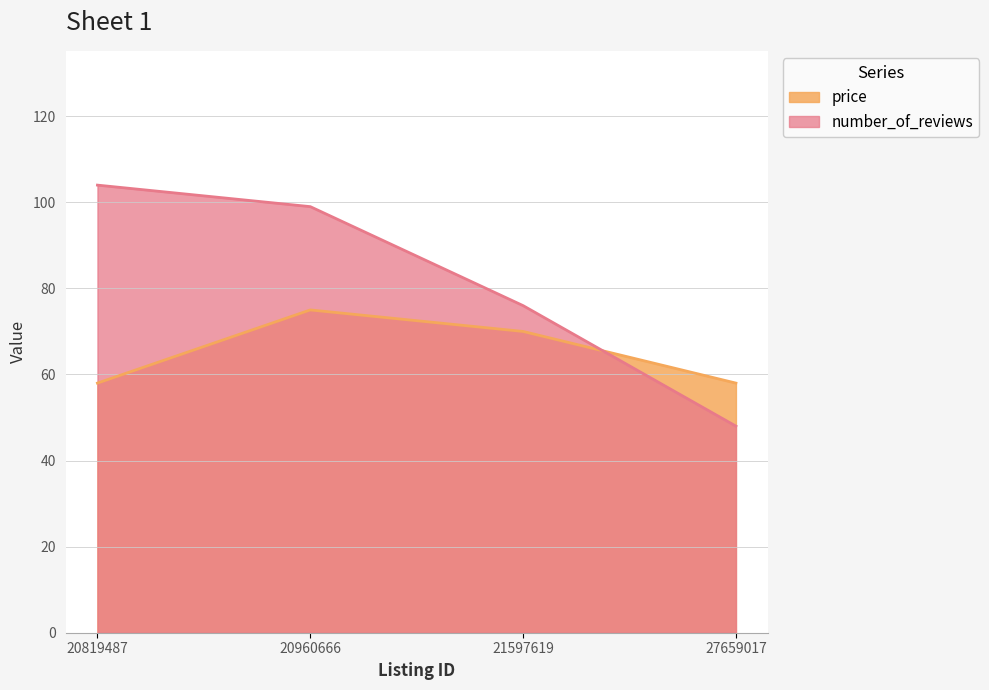

Reading left to right, what are all the values shown in this chart?

price: 58	75	70	58
number_of_reviews: 104	99	76	48